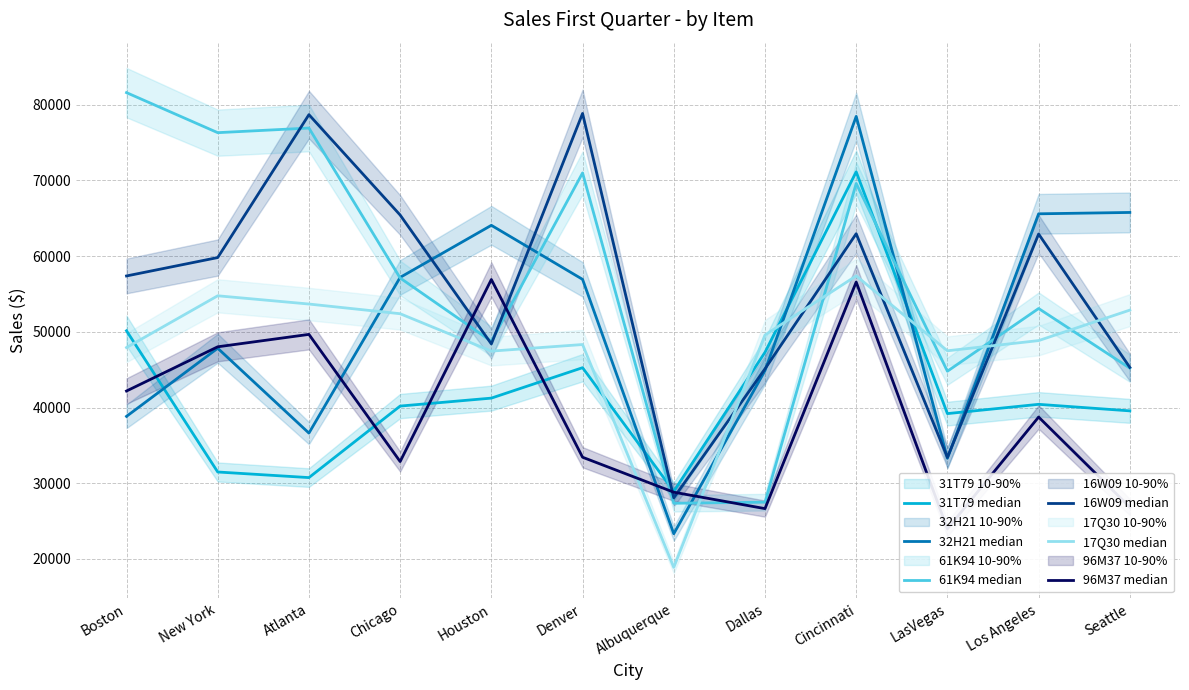

Is the value of 17Q30 median at Los Angeles greater than the value of 96M37 median at Chicago?

Yes